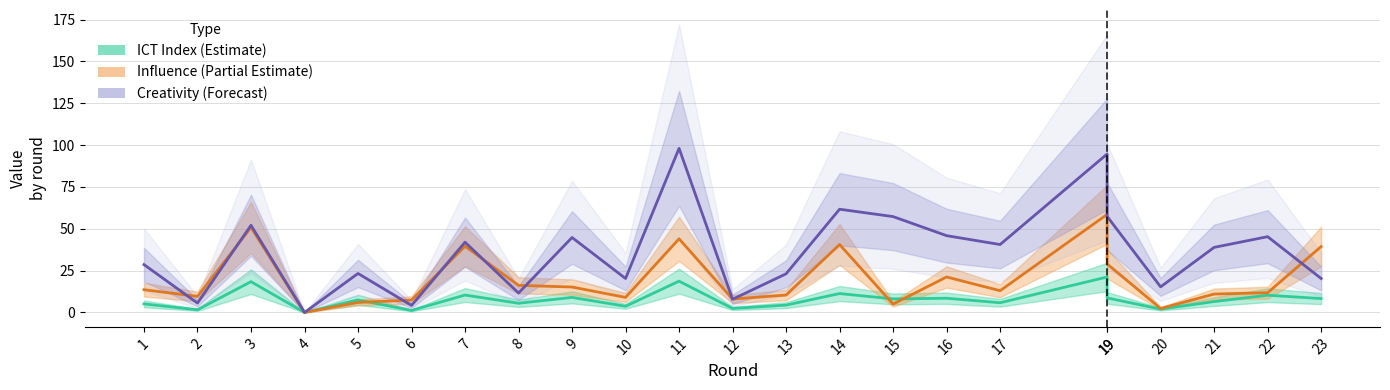

What is the difference between the highest and lowest values at 21?

32.4